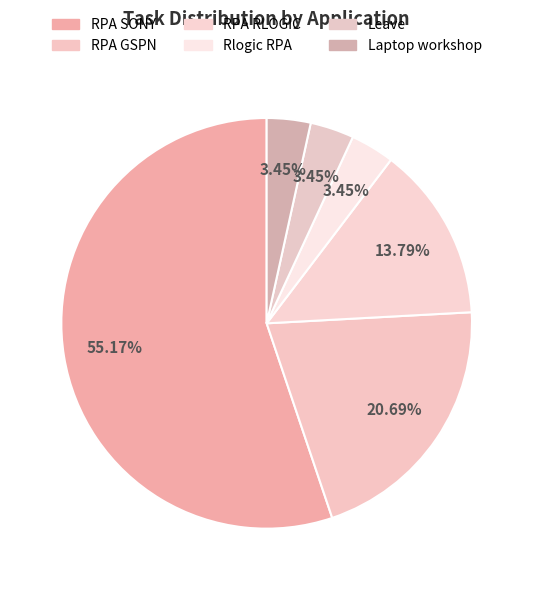

To the nearest percent, what percentage of the pie is RPA SONY?

55%